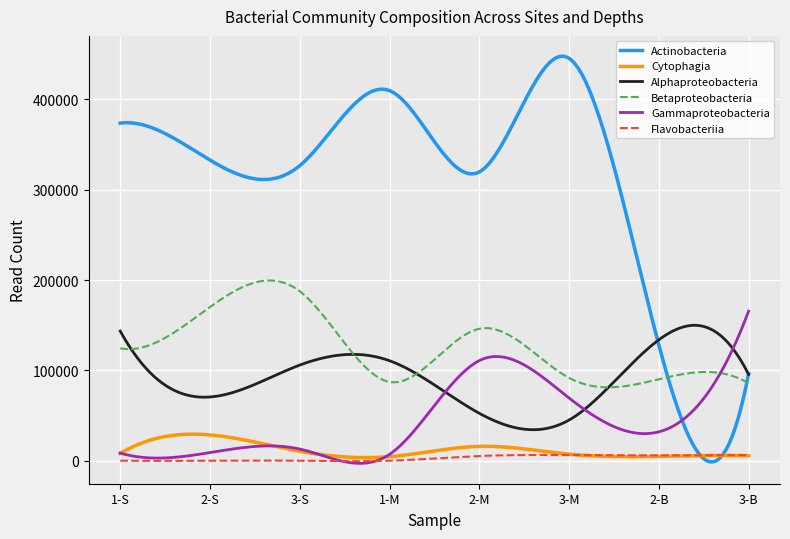

What is the maximum value shown in the chart?

447877.4